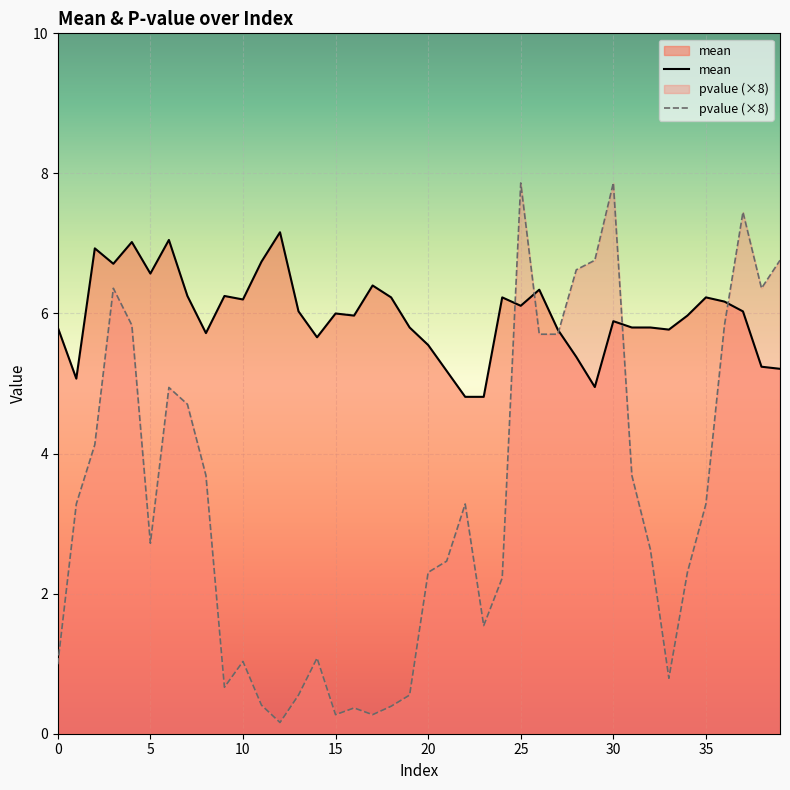

True or false: mean has a value of 5.2 at 39.

True